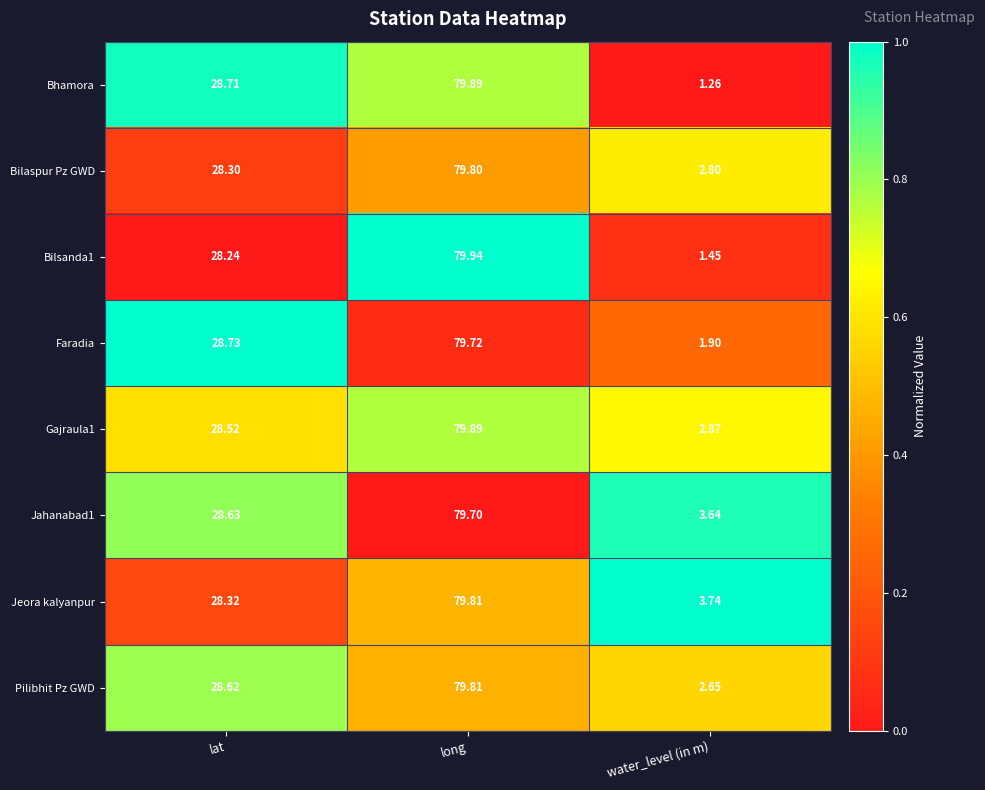

Rank the categories by Bilaspur Pz GWD value from highest to lowest.

long, lat, water_level (in m)